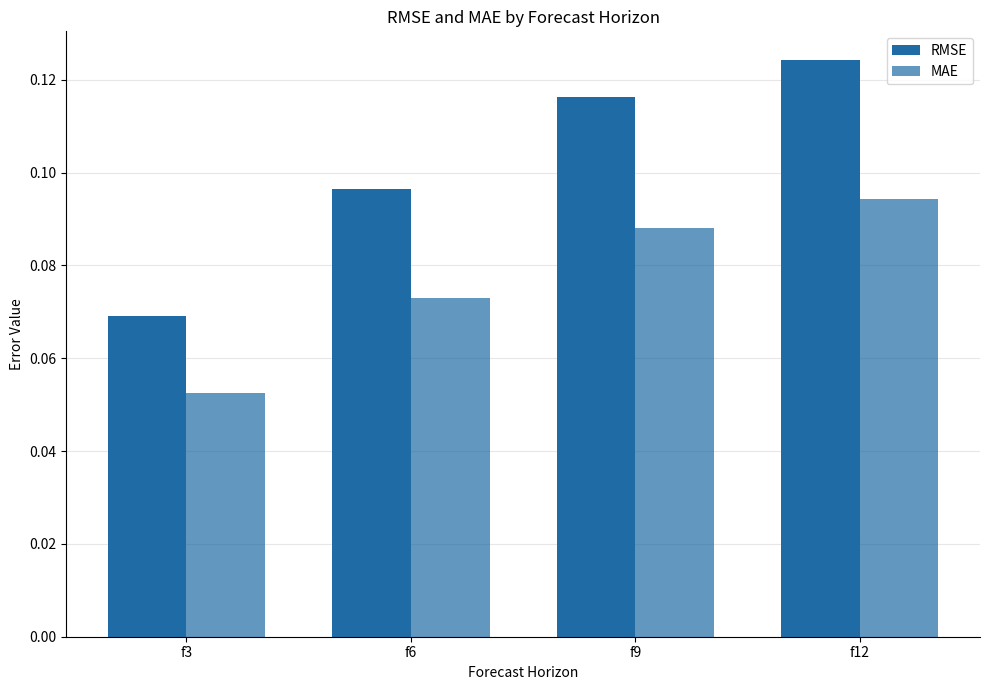

How many RMSE values are between 0 and 1?

4